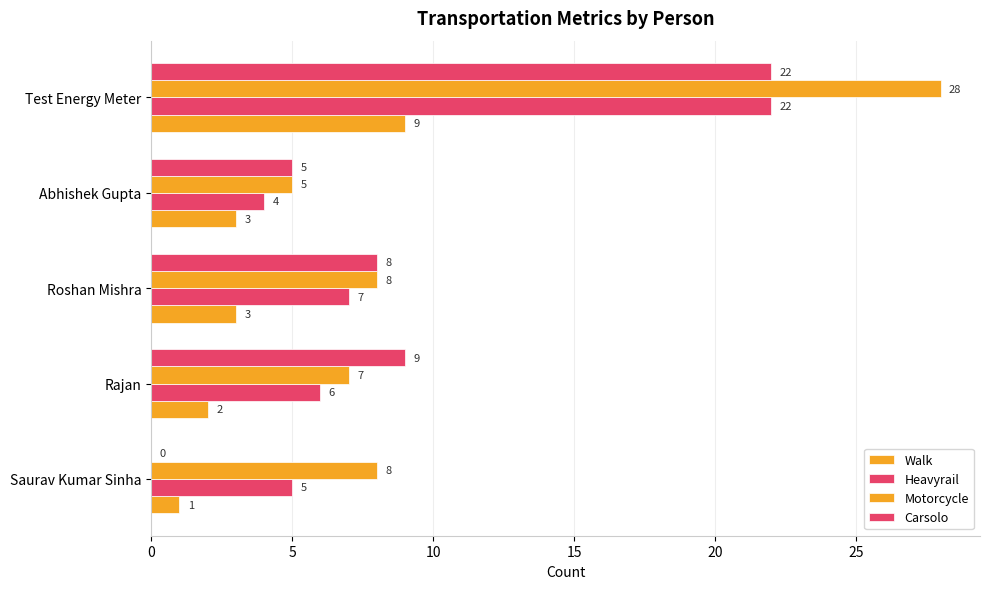

Count the number of data series in this chart.

4